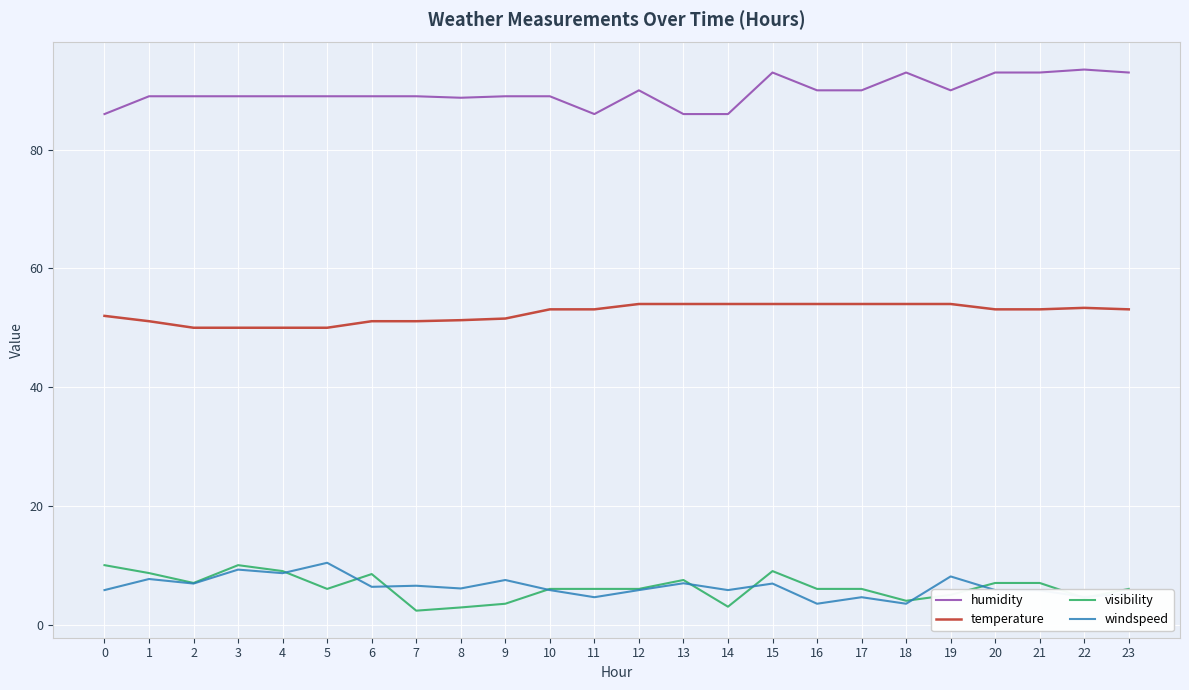

Is the value of humidity at 9 greater than the value of temperature at 8?

Yes